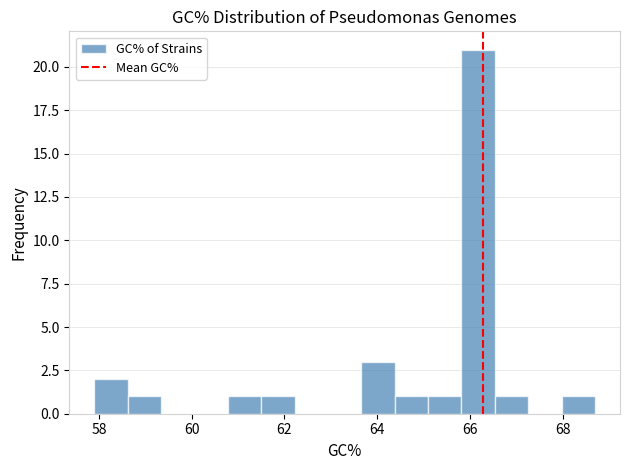

Around what value on the x-axis is the tallest bar? Give the approximate position of its centre, as read against the axis.

66.2